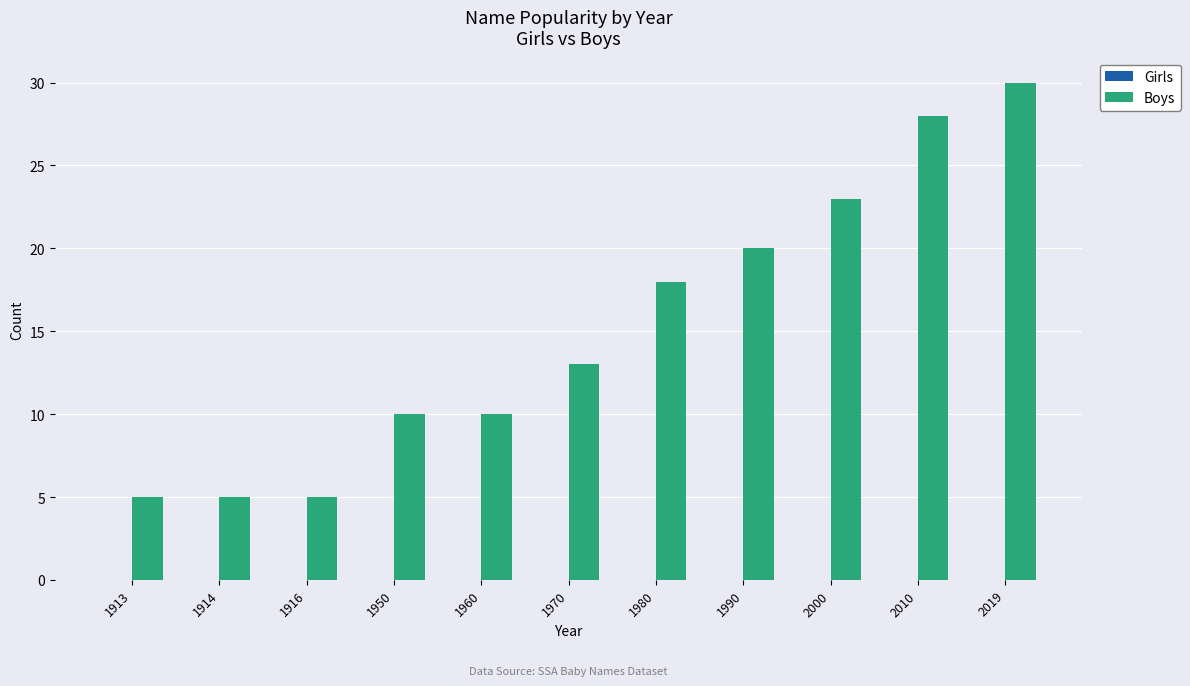

What is the value of the 3rd bar from the left?

5